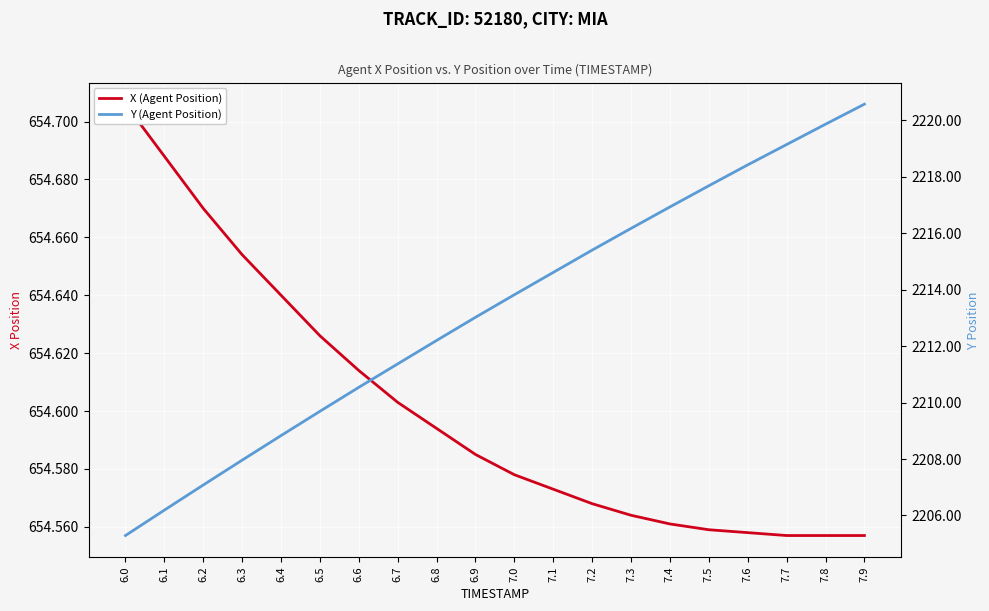

Reading right to left, list all the values displayed in this chart.

X (Agent Position): 7.9=654.6	7.8=654.6	7.7=654.6	7.6=654.6	7.5=654.6	7.4=654.6	7.3=654.6	7.2=654.6	7.1=654.6	7.0=654.6	6.9=654.6	6.8=654.6	6.7=654.6	6.6=654.6	6.5=654.6	6.4=654.6	6.3=654.7	6.2=654.7	6.1=654.7	6.0=654.7
Y (Agent Position): 7.9=2220.6	7.8=2219.9	7.7=2219.1	7.6=2218.4	7.5=2217.7	7.4=2216.9	7.3=2216.2	7.2=2215.4	7.1=2214.6	7.0=2213.8	6.9=2213.0	6.8=2212.2	6.7=2211.4	6.6=2210.5	6.5=2209.7	6.4=2208.8	6.3=2208.0	6.2=2207.1	6.1=2206.2	6.0=2205.3